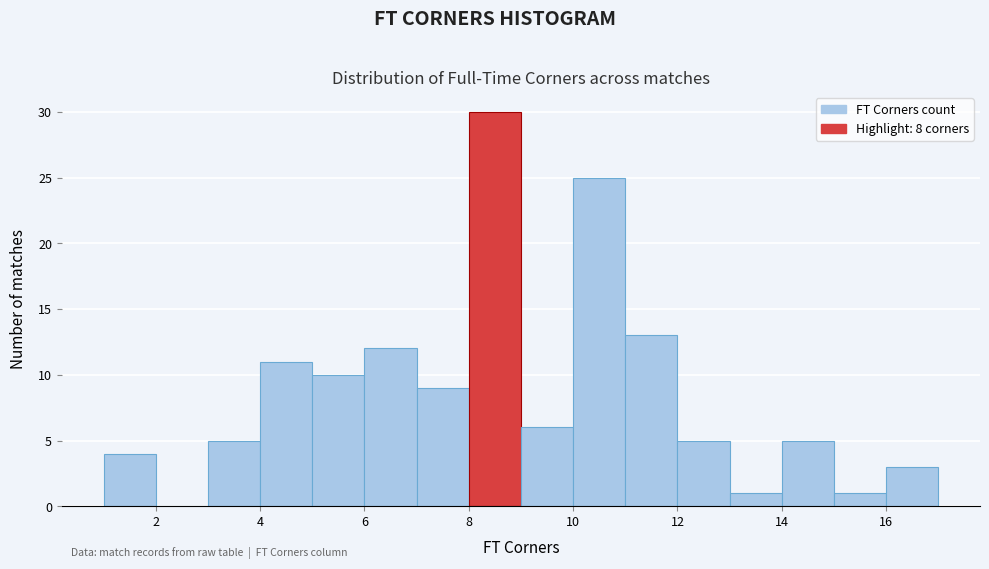

Reading left to right, list every bar in this chart as the range it spans on the x-axis followed by its height. The values are not printed on the chart, so give them approximately, as read against the axis.

1 to 2: 4
2 to 3: 0
3 to 4: 5
4 to 5: 11
5 to 6: 10
6 to 7: 12
7 to 8: 9
8 to 9: 30
9 to 10: 6
10 to 11: 25
11 to 12: 13
12 to 13: 5
13 to 14: 1
14 to 15: 5
15 to 16: 1
16 to 17: 3